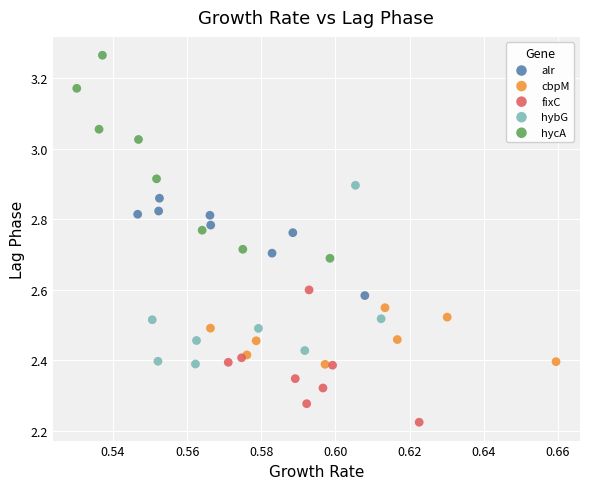

Which series reaches the minimum Y coordinate?

fixC